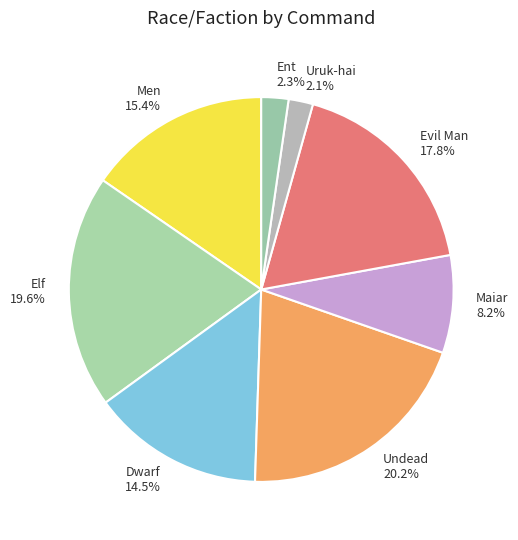

What is the largest slice in the pie chart?

Undead